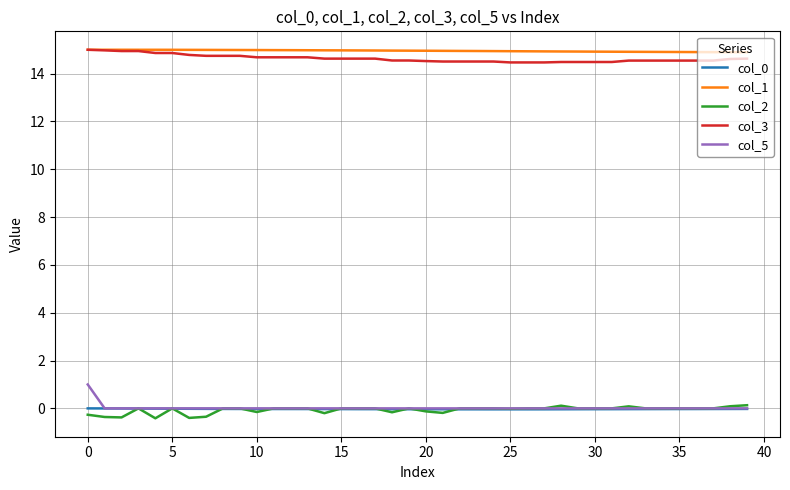

True or false: col_0 and col_3 intersect in this chart.

False